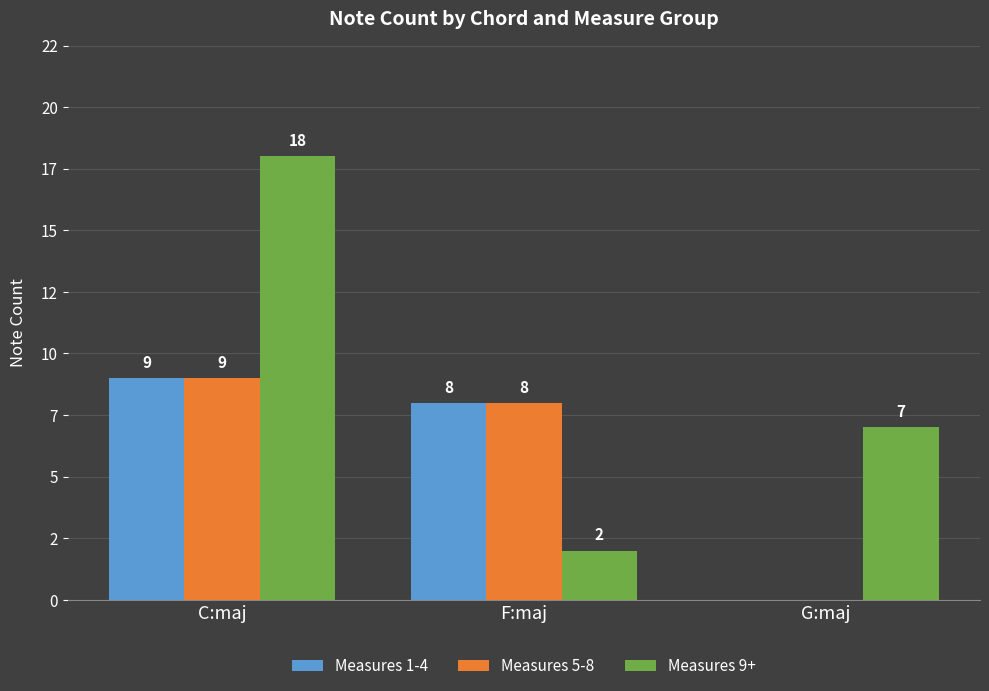

Reading left to right, extract all data points from this chart.

Measures 1-4: C:maj=9	F:maj=8	G:maj=0
Measures 5-8: C:maj=9	F:maj=8	G:maj=0
Measures 9+: C:maj=18	F:maj=2	G:maj=7